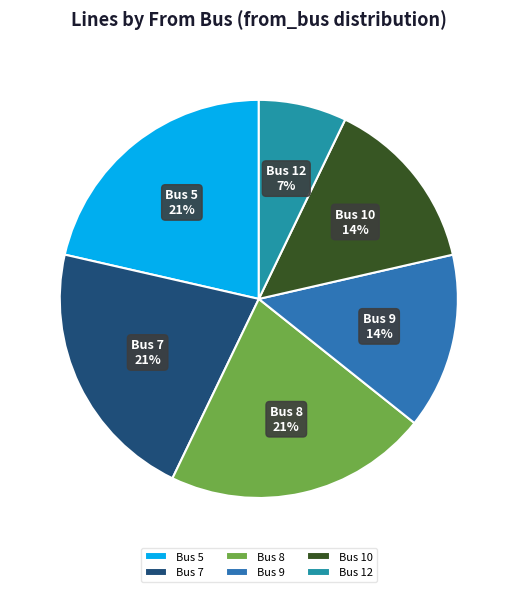

Which slice is the smallest?

Bus 12